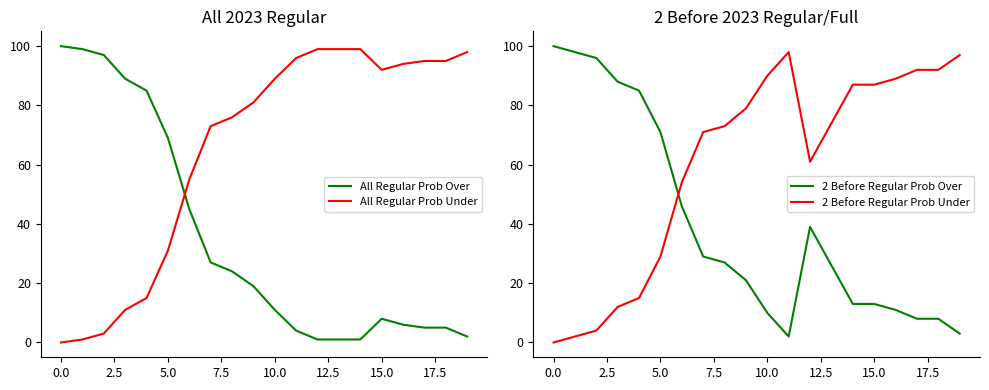

After their last crossing, which series has the higher values: All Regular Prob Over or All Regular Prob Under?

All Regular Prob Under